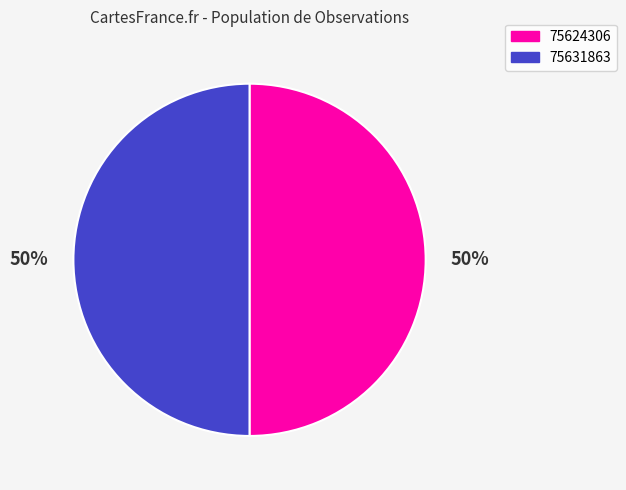

To the nearest percent, what percentage of the pie is 75631863?

50%